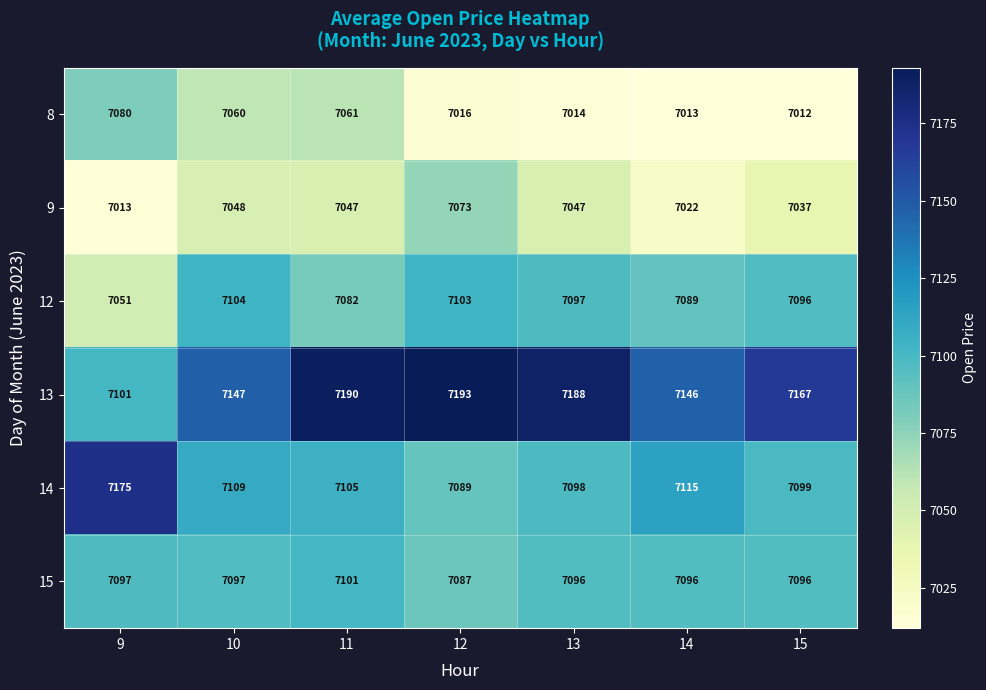

Between 10 and 14, which series saw the biggest shift?

8